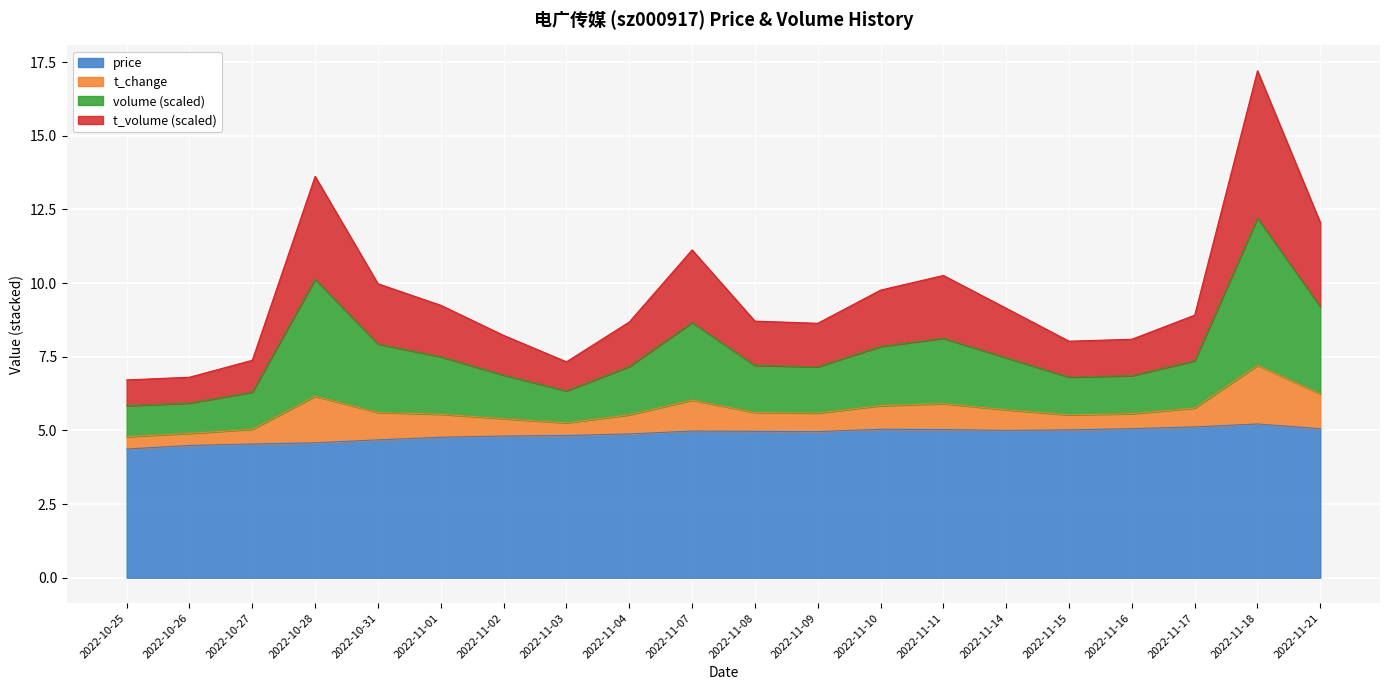

How many interior local valleys does the t_change series have?

3